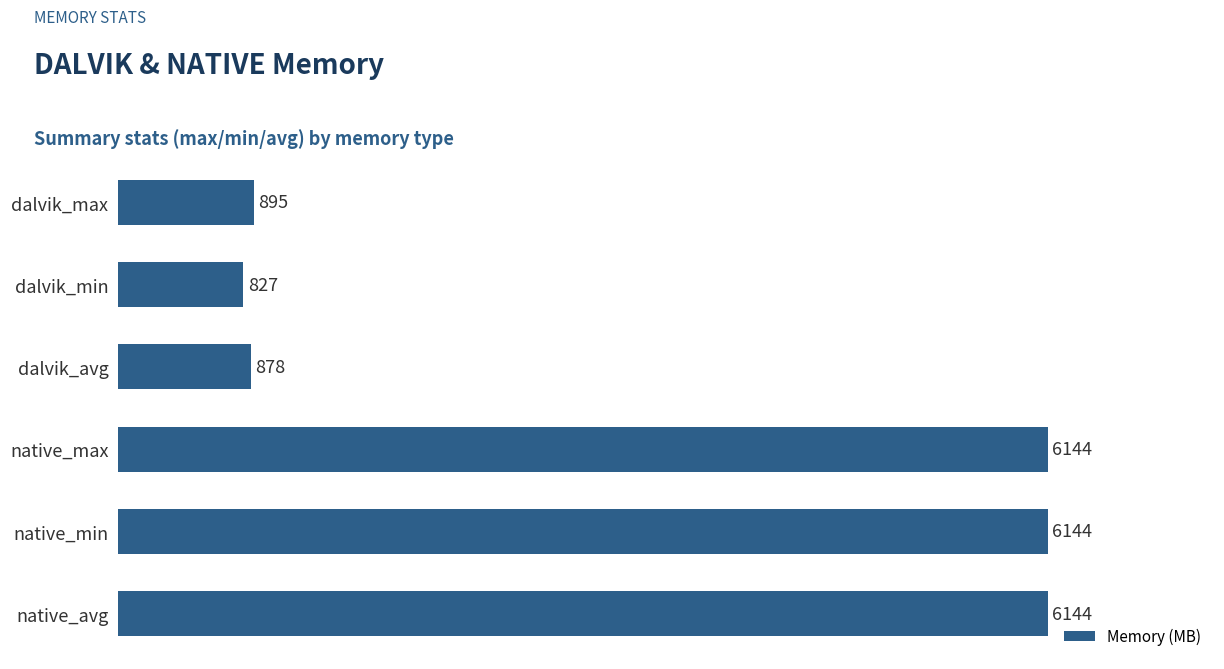

True or false: the data shows 6144 at native_avg.

True